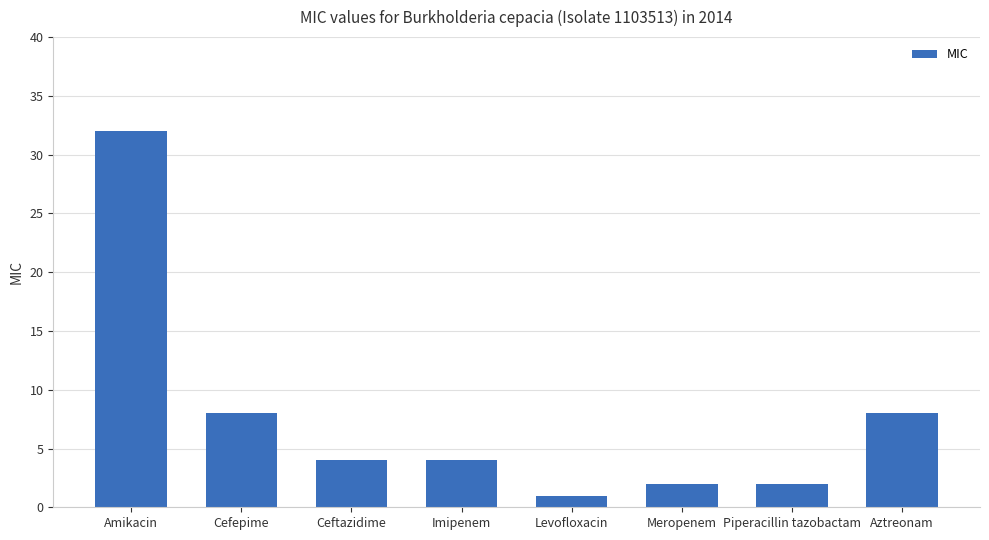

What is the difference between the second highest and second lowest values?

6